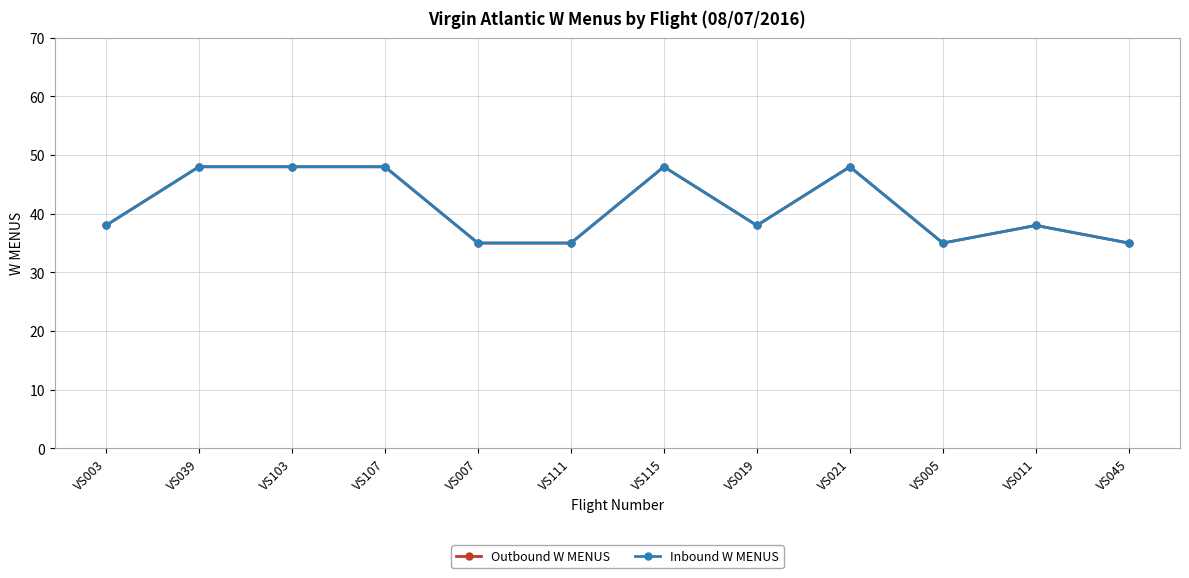

Between VS107 and VS021, which series saw the biggest shift?

Outbound W MENUS